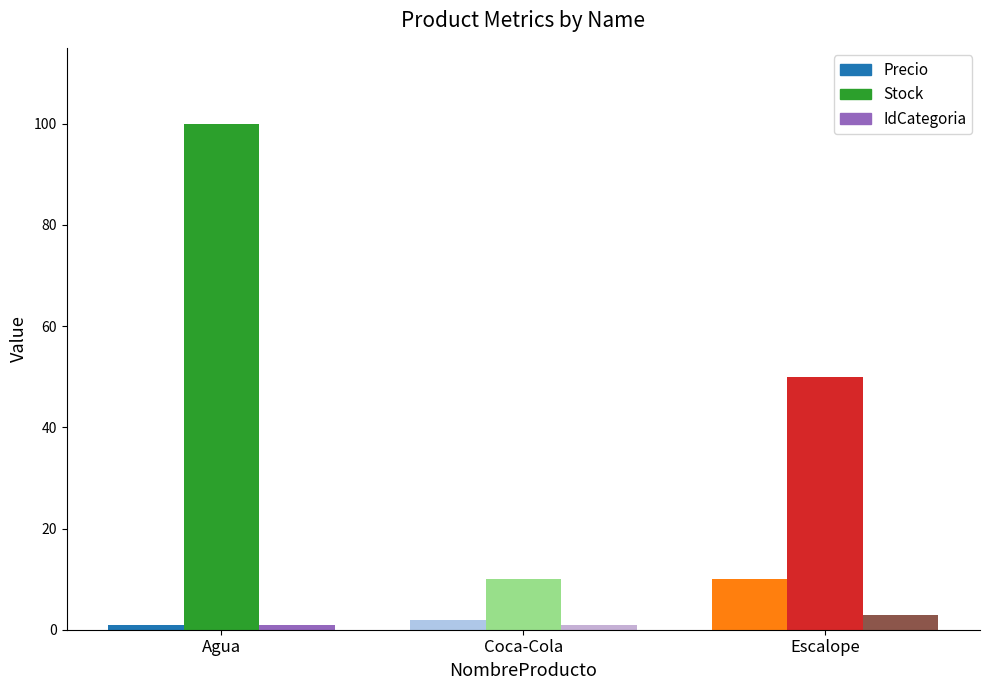

How many data points does each series have?

3